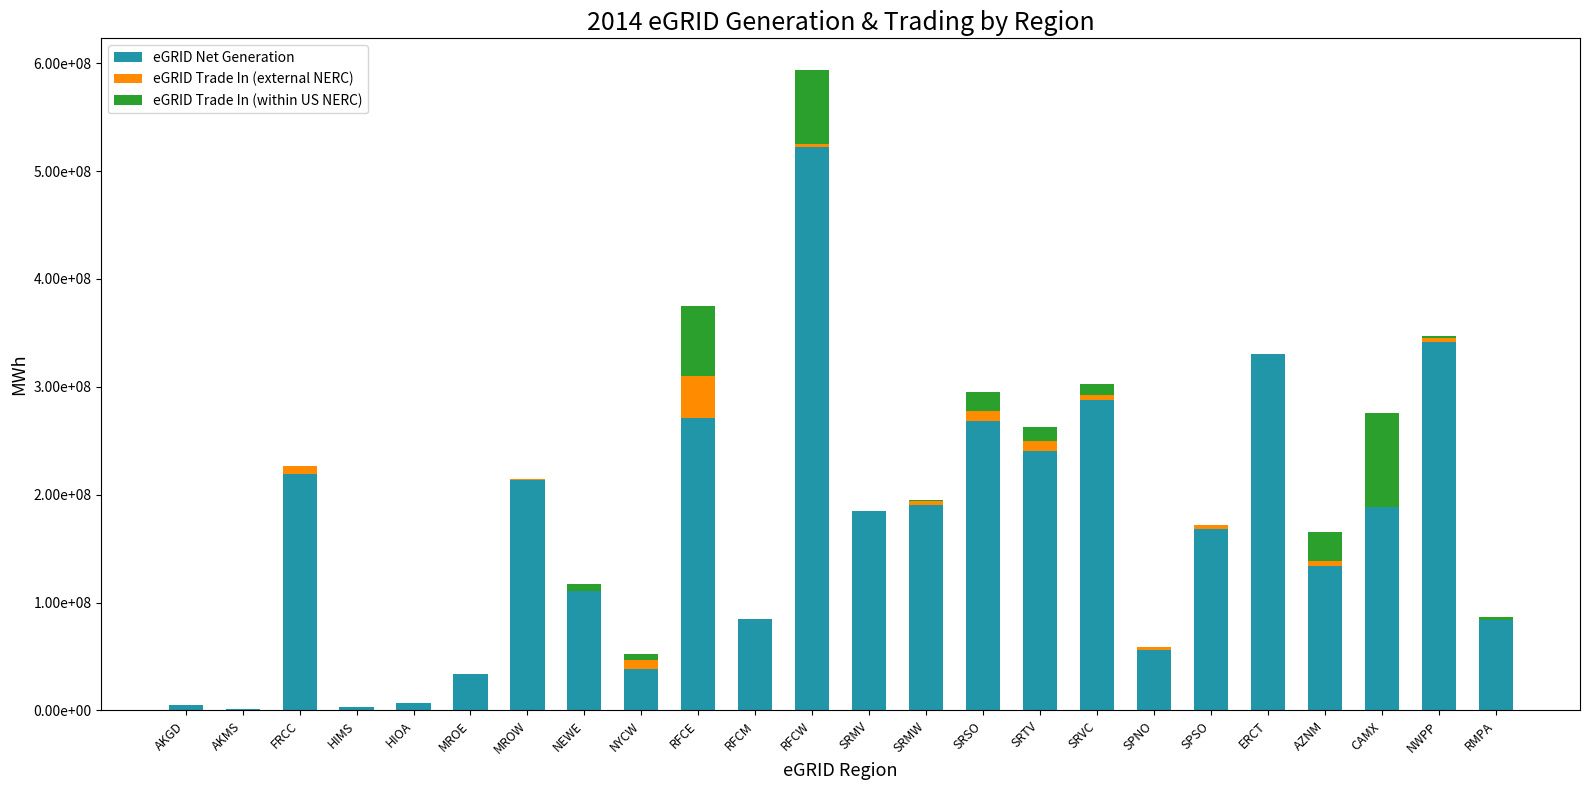

What is the approximate value of eGRID Net Generation at RMPA?

84143672.2